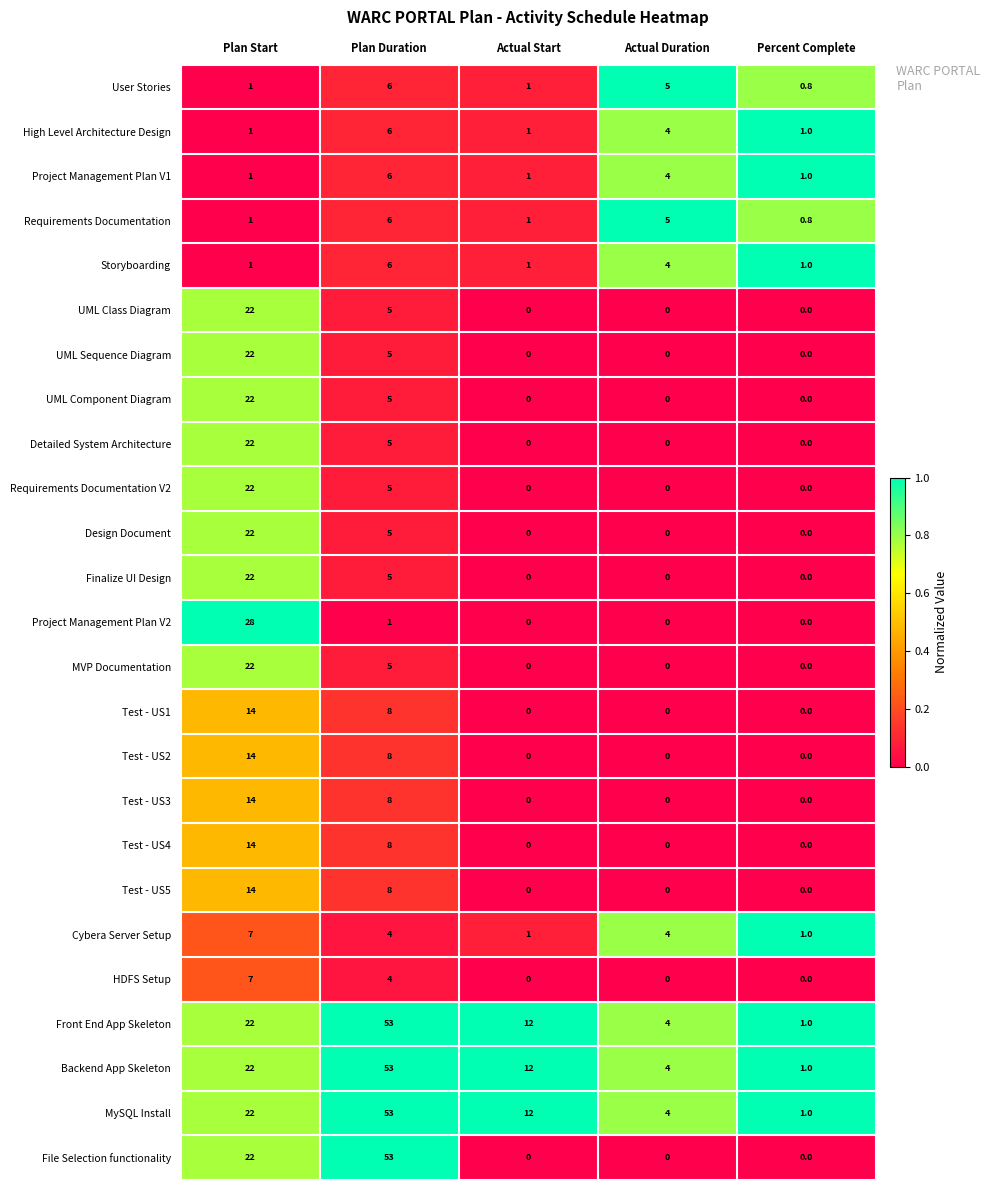

What is the sum of all Detailed System Architecture values?

27.0